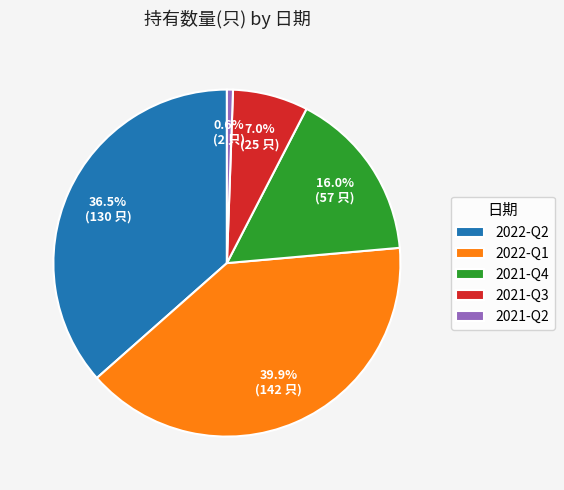

Between 2022-Q1 and 2021-Q2, which is larger?

2022-Q1